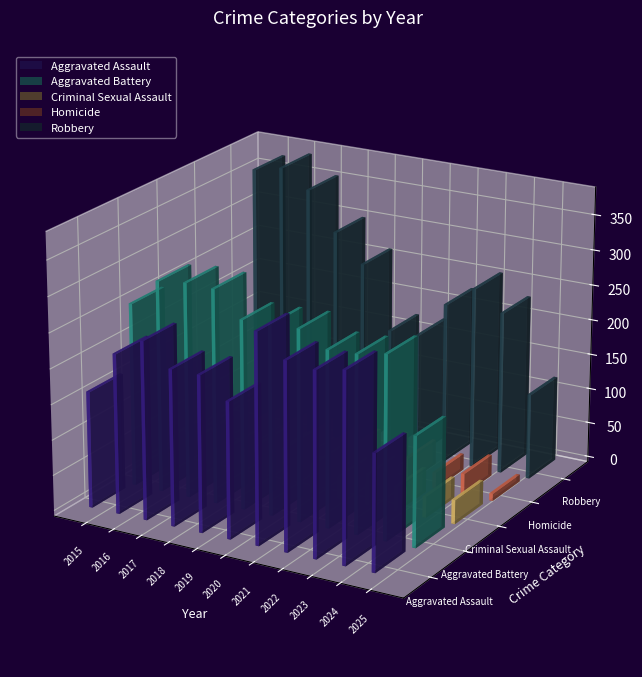

Which has a higher value, 2016 or 2018?

2016